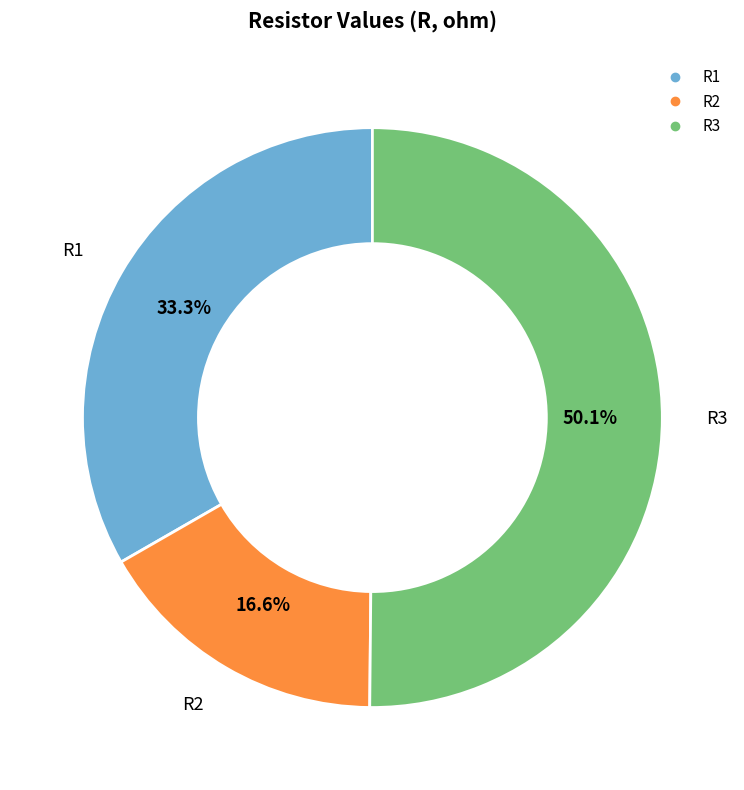

True or false: R2 accounts for 17% of the total.

True